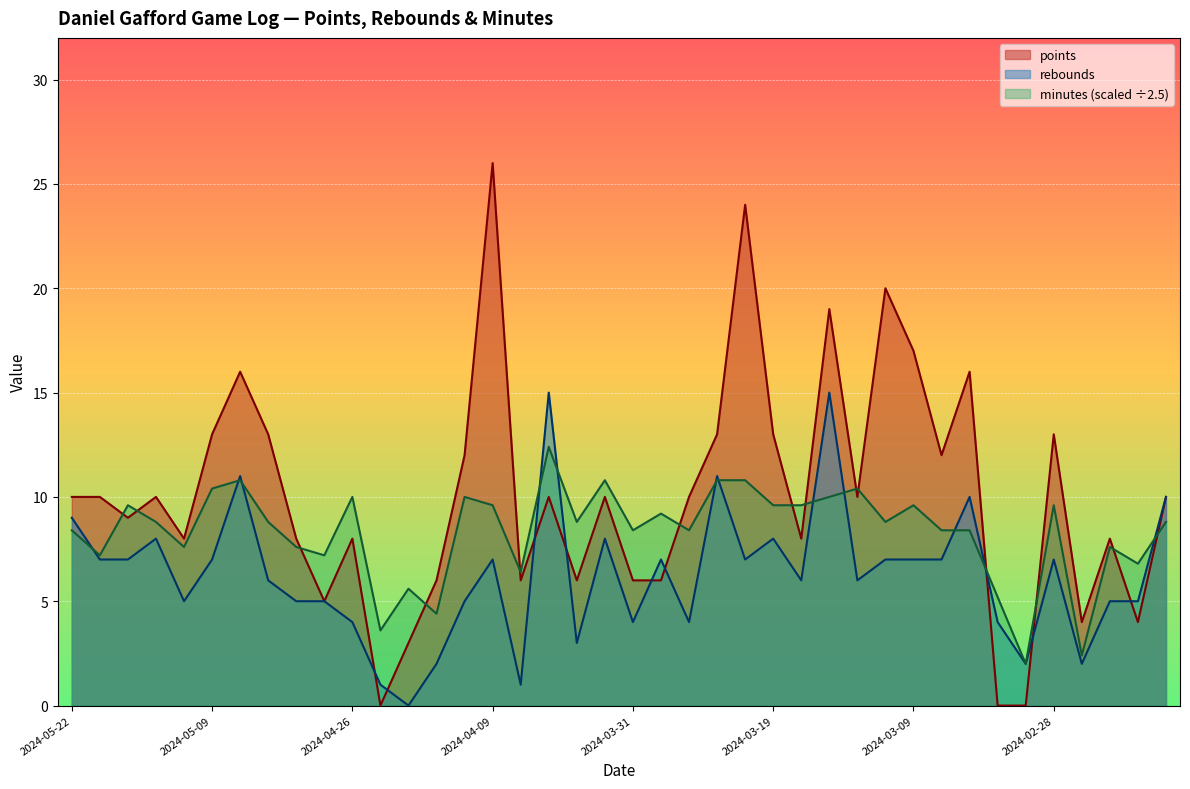

What is the sum of all minutes values?

332.8